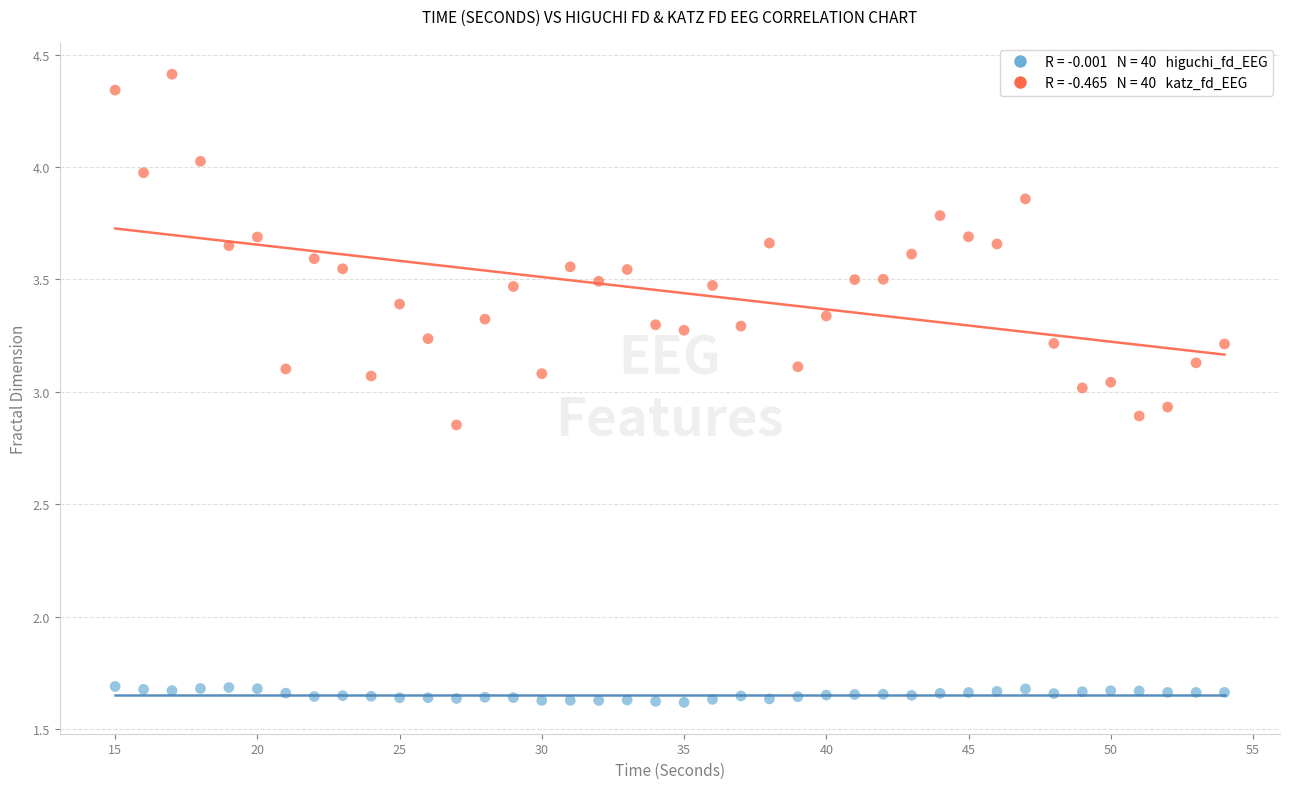

Across all data points, what is the range of X values (max minus min)?

39.0